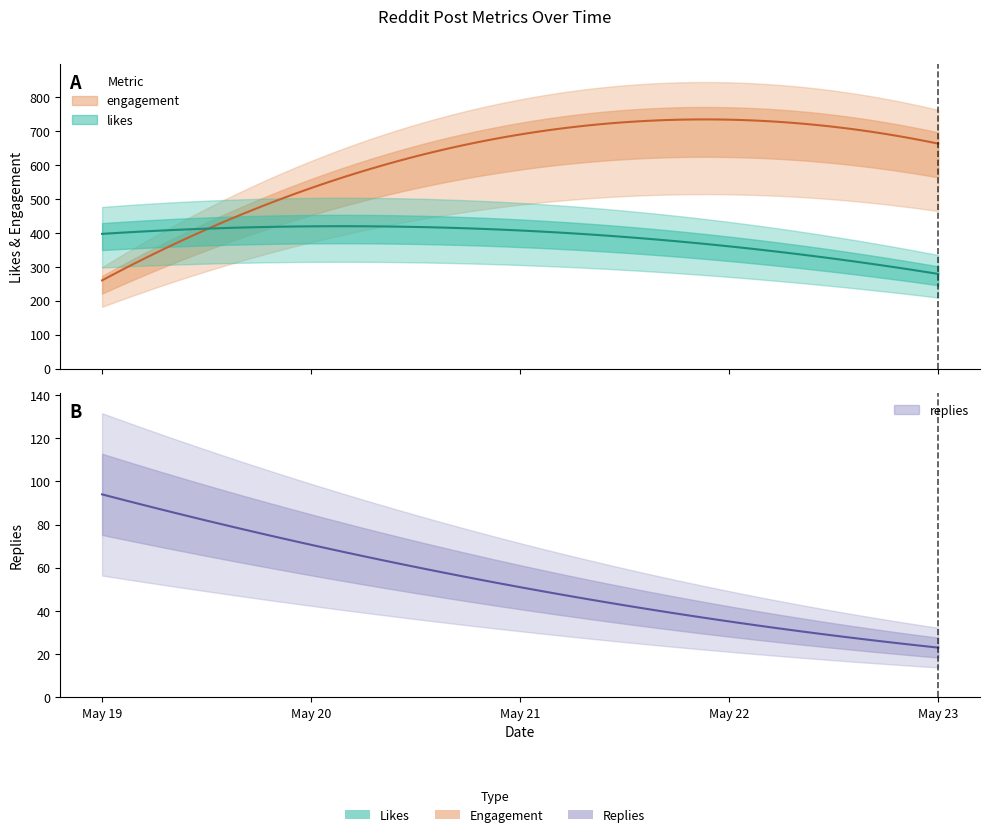

How many distinct data groups are displayed?

3